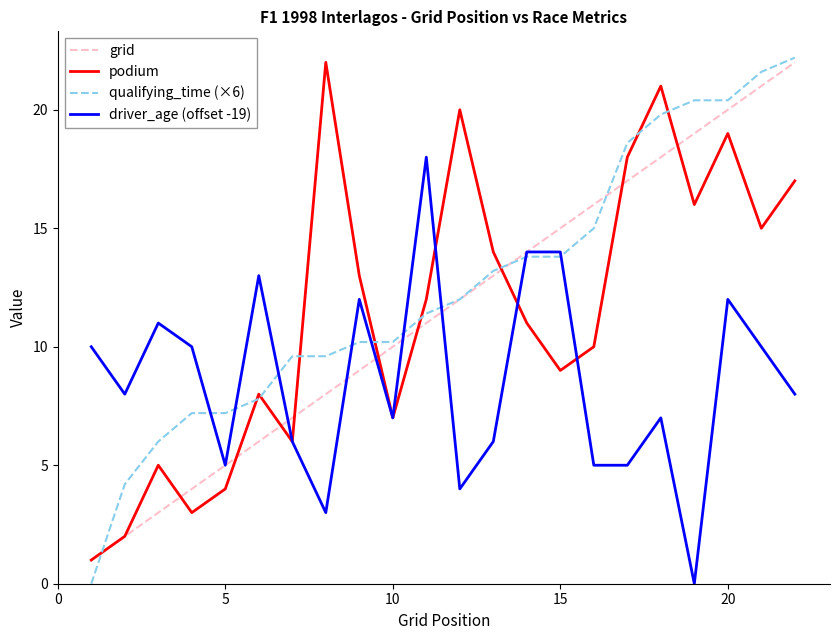

How many values in qualifying_time (×6) are above zero?

21